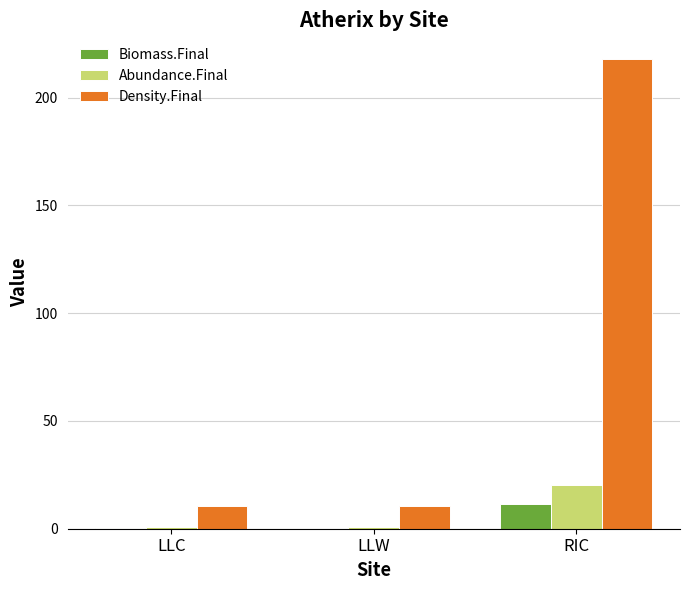

Are the bars horizontal?

No